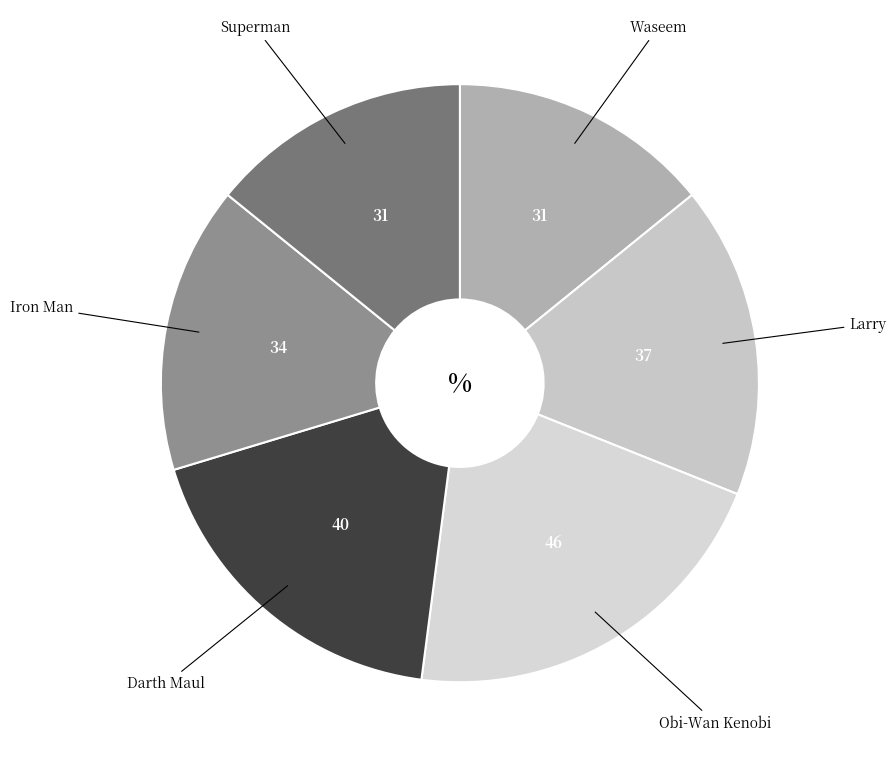

Is the sum of Waseem and Superman greater than half?

No